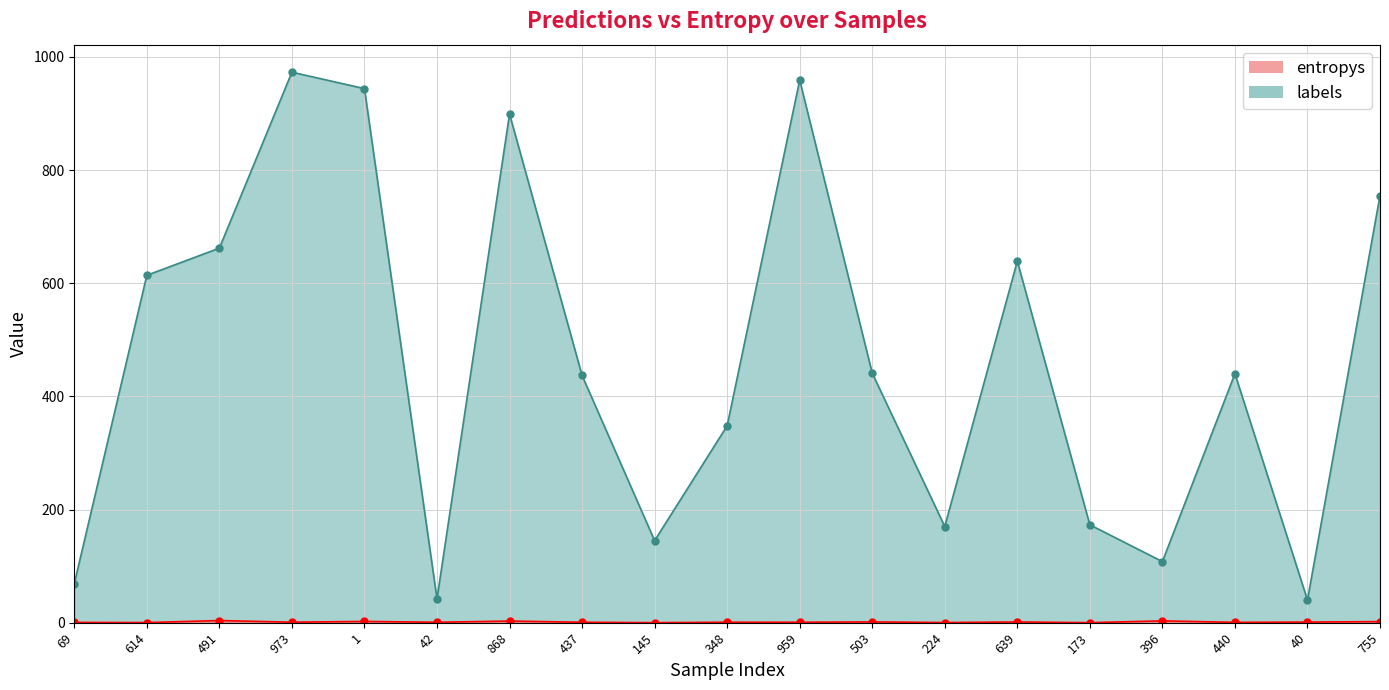

How many interior local peaks does the labels series have?

5